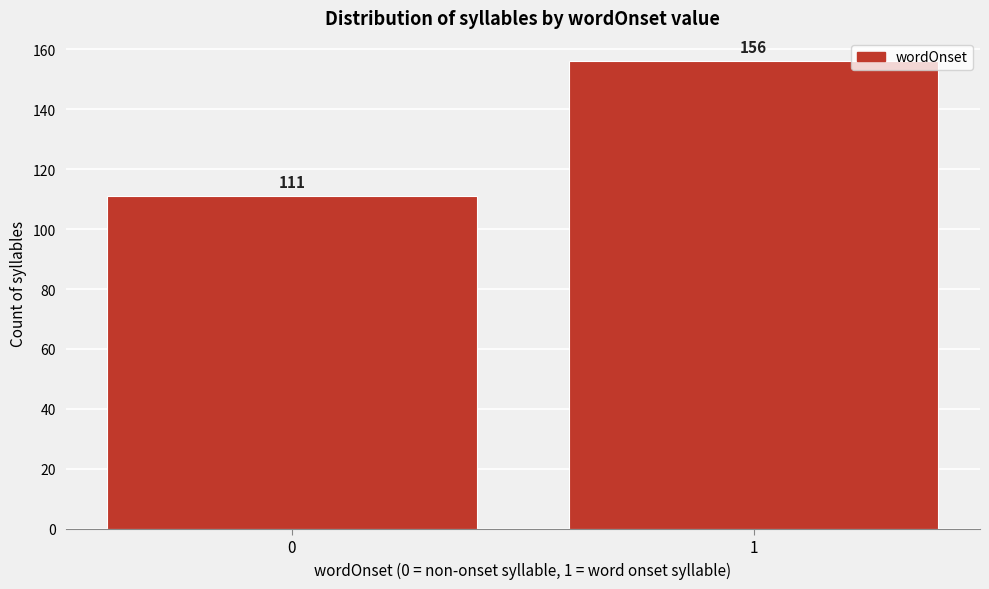

Reading left to right, transcribe all the data shown in this chart.

0=111	1=156